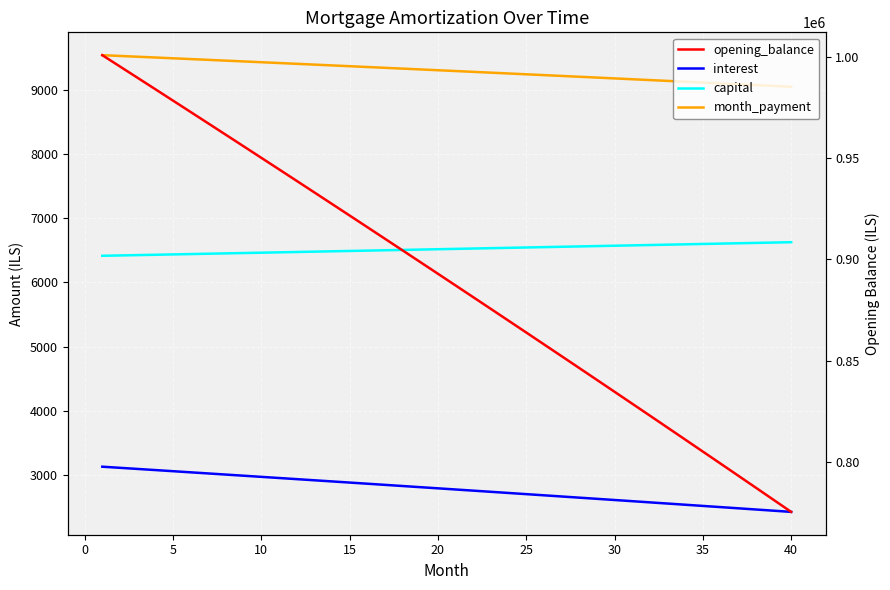

How many distinct data groups are displayed?

4